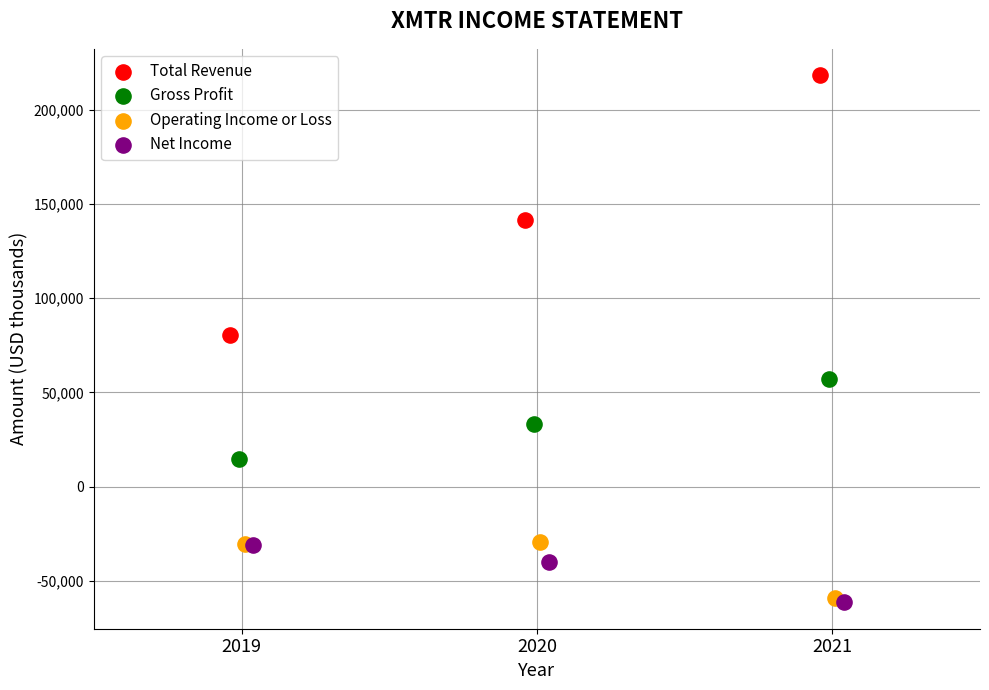

What are all the series names shown in the legend?

Total Revenue, Gross Profit, Operating Income or Loss, Net Income